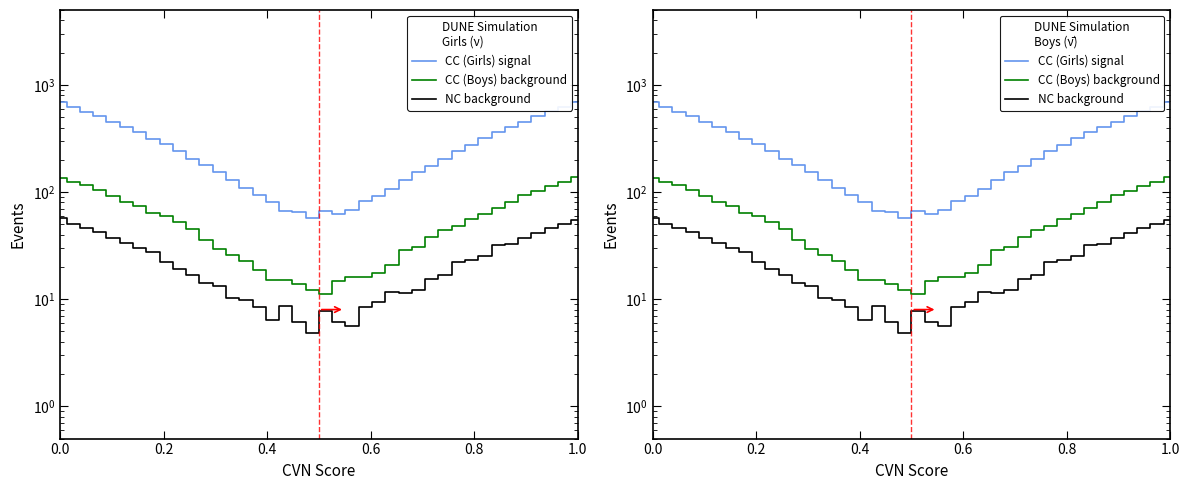

Reading right to left, list all the values displayed in this chart.

CC (Girls) signal: 686.0	623.5	565.4	507.5	451.9	403.6	364.6	319.8	275.4	241.2	205.3	176.8	155.5	129.4	107.7	91.3	83.1	68.3	62.7	66.4	57.4	65.7	66.3	81.1	94.3	108.7	130.4	152.5	178.8	205.3	243.2	278.4	315.8	359.6	403.6	454.9	507.5	562.4	621.5	685.0
CC (Boys) background: 138.0	124.5	113.7	102.5	93.0	80.1	70.9	62.4	55.5	48.2	44.7	37.8	30.5	28.9	20.9	17.7	16.0	16.1	14.7	11.1	12.1	13.7	15.1	15.0	18.7	22.9	25.9	29.5	35.8	45.7	52.2	59.5	64.4	73.9	81.1	92.0	105.5	115.7	124.5	136.0
NC background: 54.8	49.8	46.1	41.6	37.4	32.4	31.8	25.3	23.2	22.3	16.7	15.3	12.2	11.4	11.8	9.5	8.4	5.6	6.1	7.8	4.8	6.1	8.6	6.4	8.5	9.8	10.4	13.2	14.3	16.7	19.3	22.2	27.3	29.8	33.4	37.4	42.6	46.1	49.8	56.8